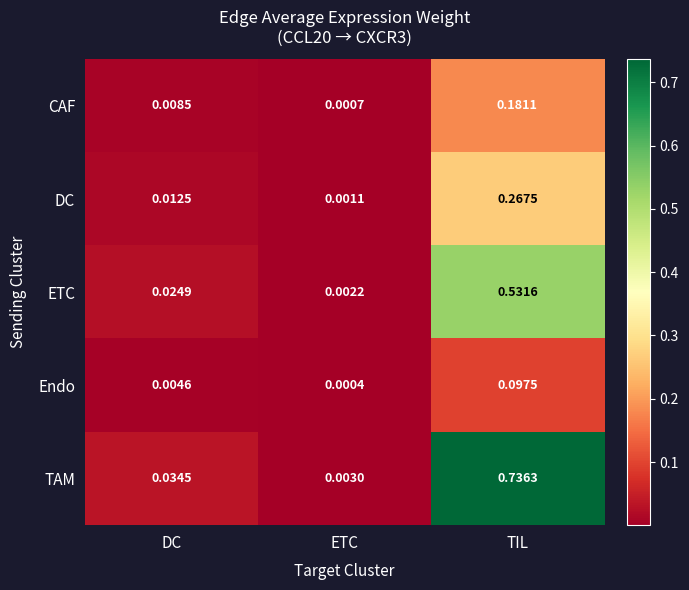

Where is TAM nearest to the value 0?

ETC